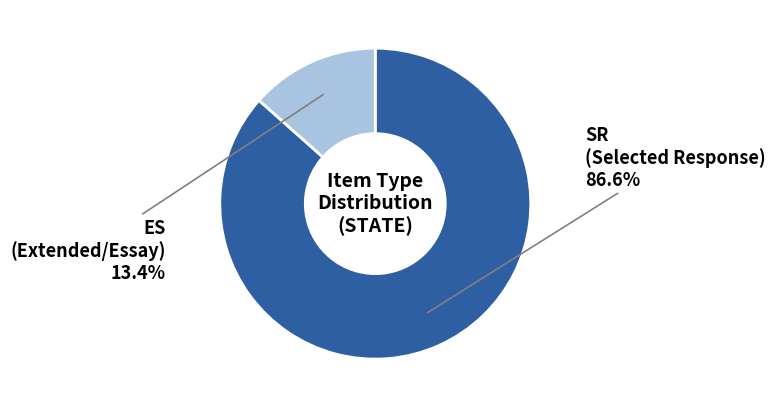

Is there any slice that represents more than half of the pie?

Yes